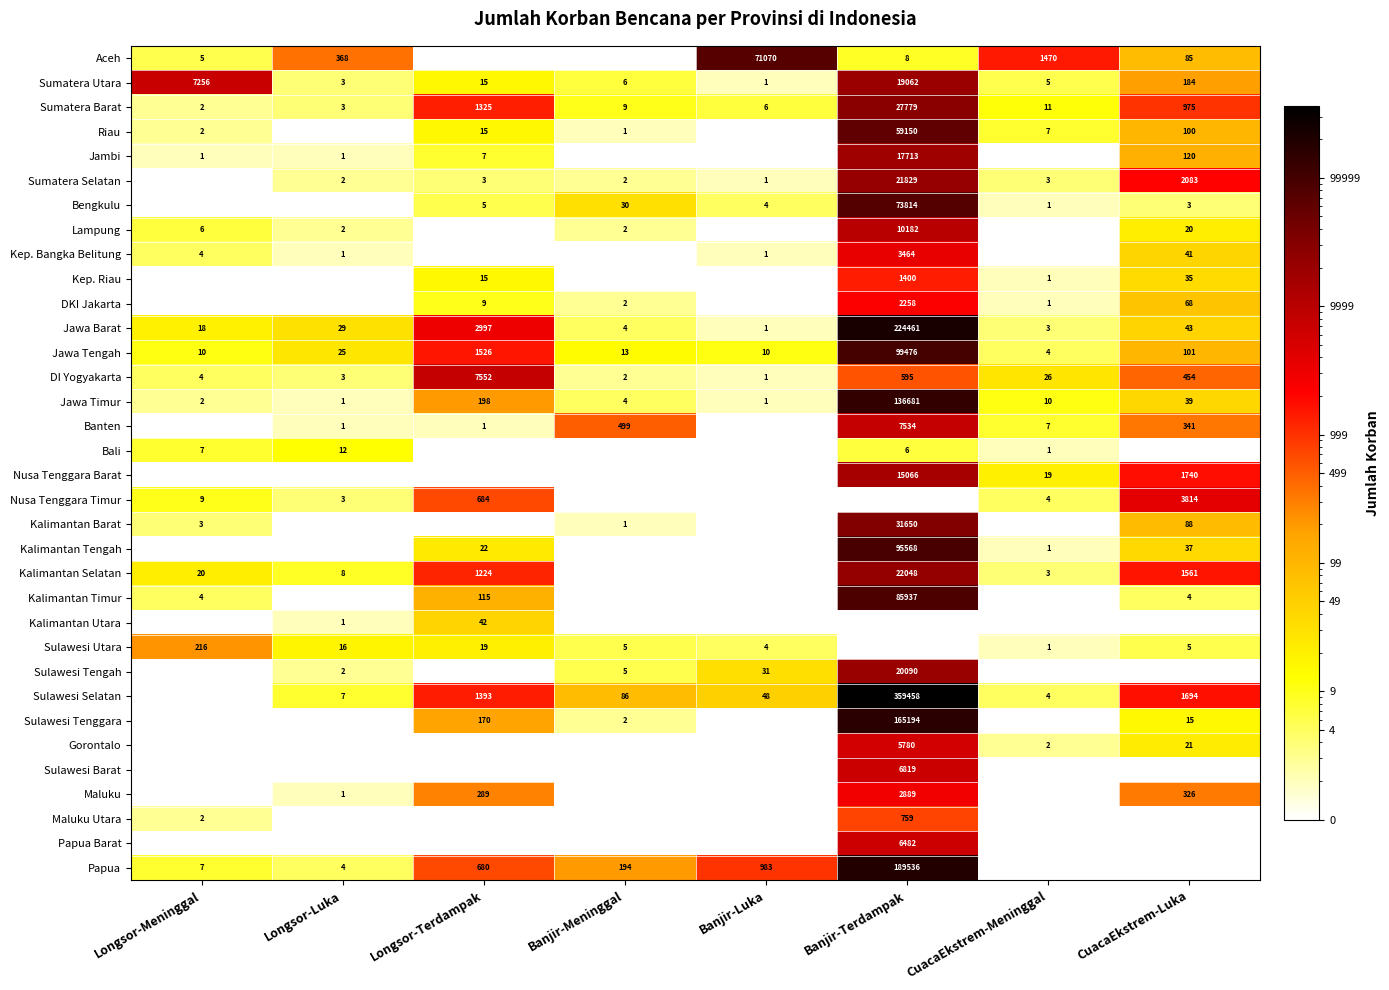

True or false: Sulawesi Utara has a value of 7 at Banjir-Luka.

False